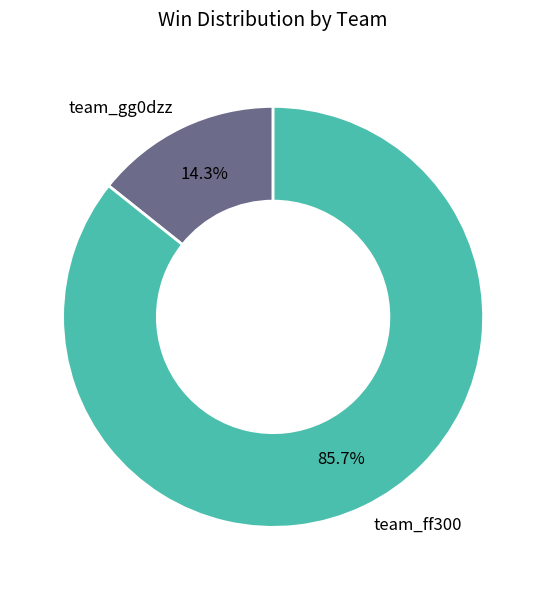

How many segments does this pie chart have?

2